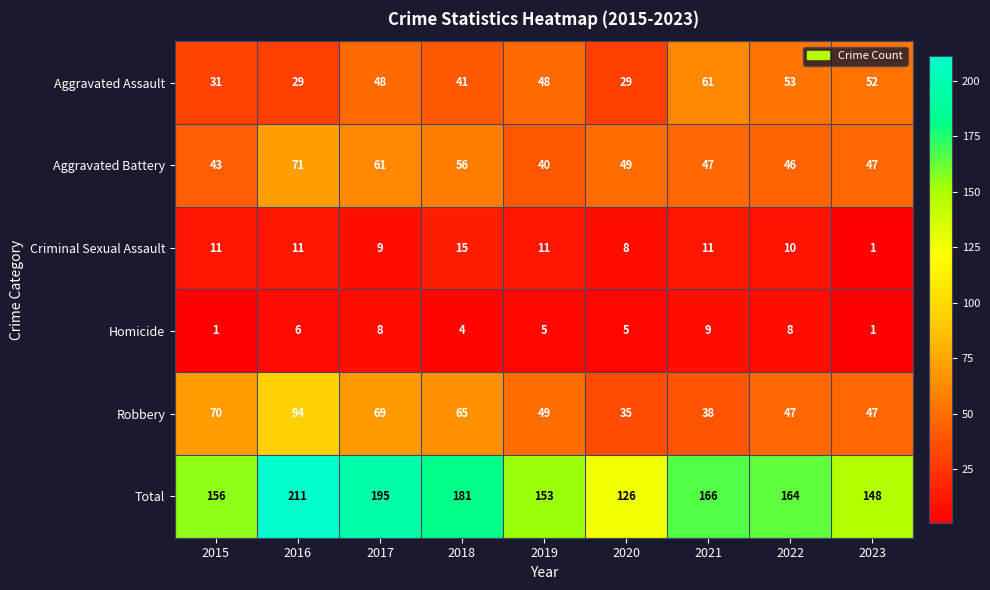

At which category is the sum across all series the highest?

2016